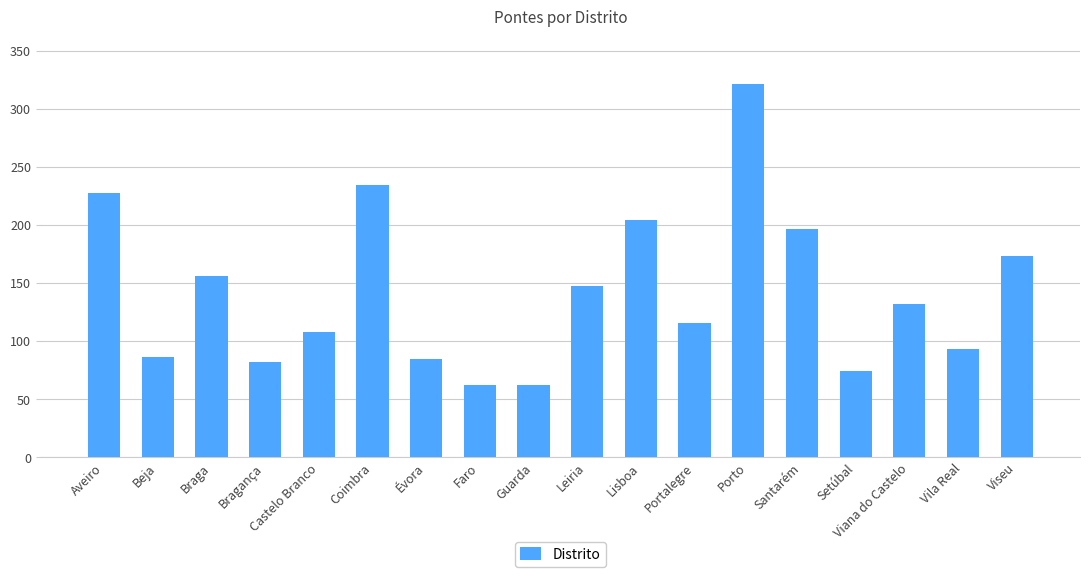

What is the change in value from Lisboa to Viseu?

-31